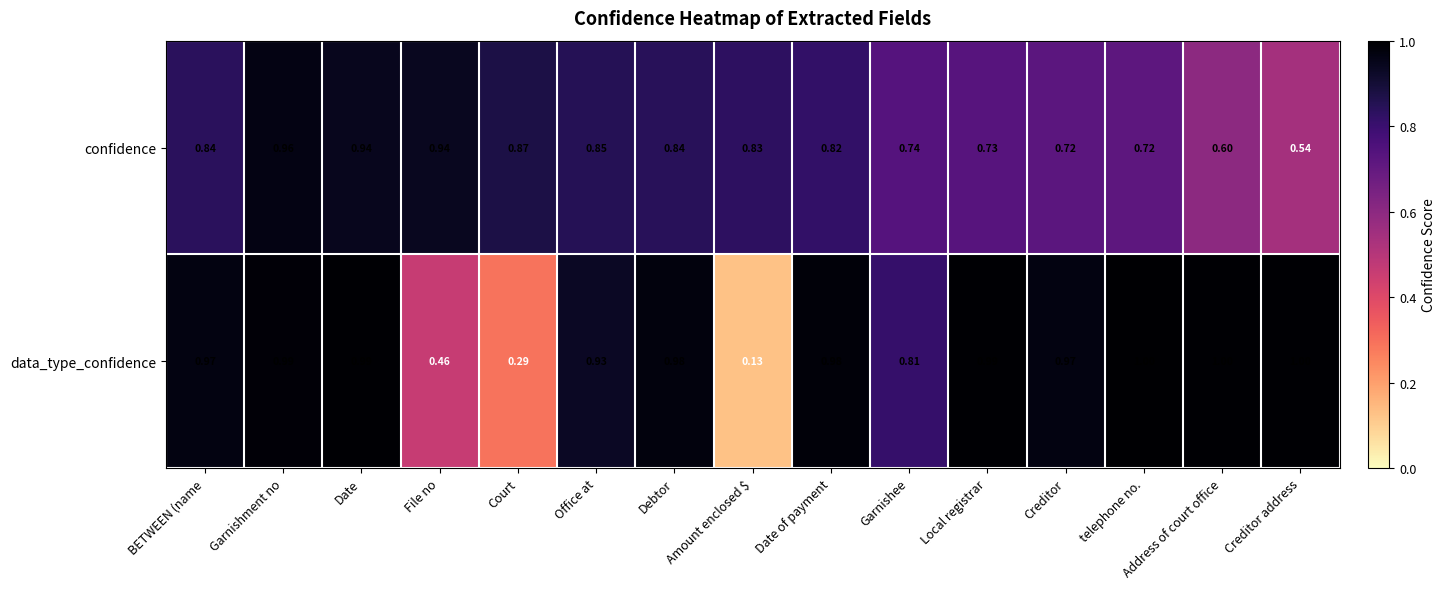

List the series in order of their peak value, highest first.

data_type_confidence, confidence